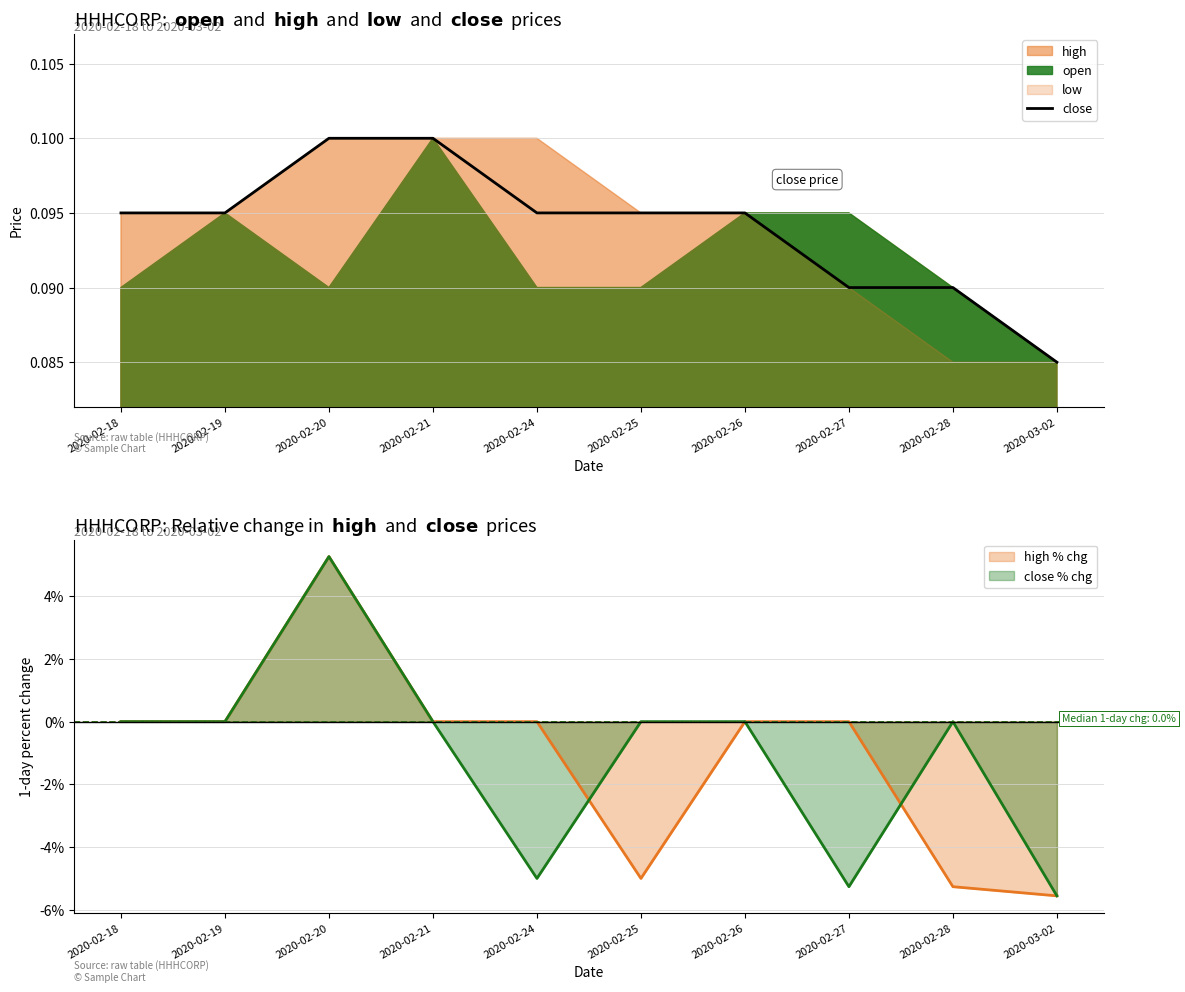

What position from the left is 2020-02-26?

7